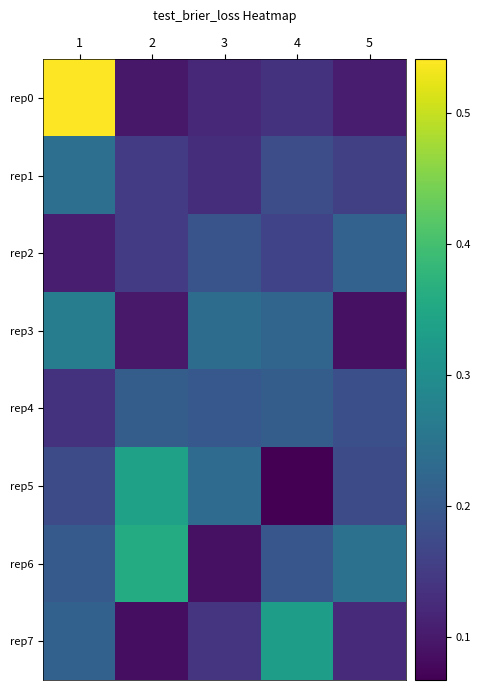

Which series has the largest total across all categories?

rep6